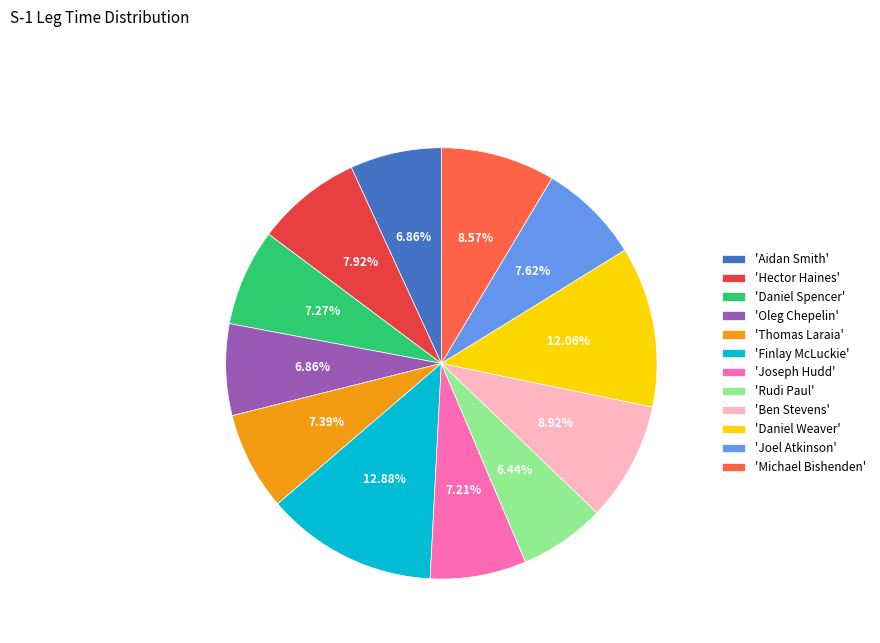

How many segments does this pie chart have?

12